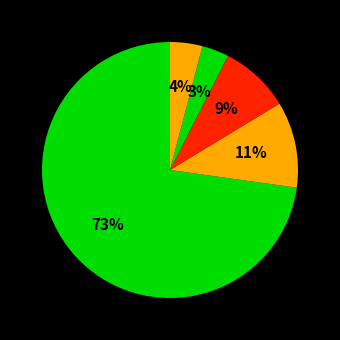

Count the number of slices in the pie.

5